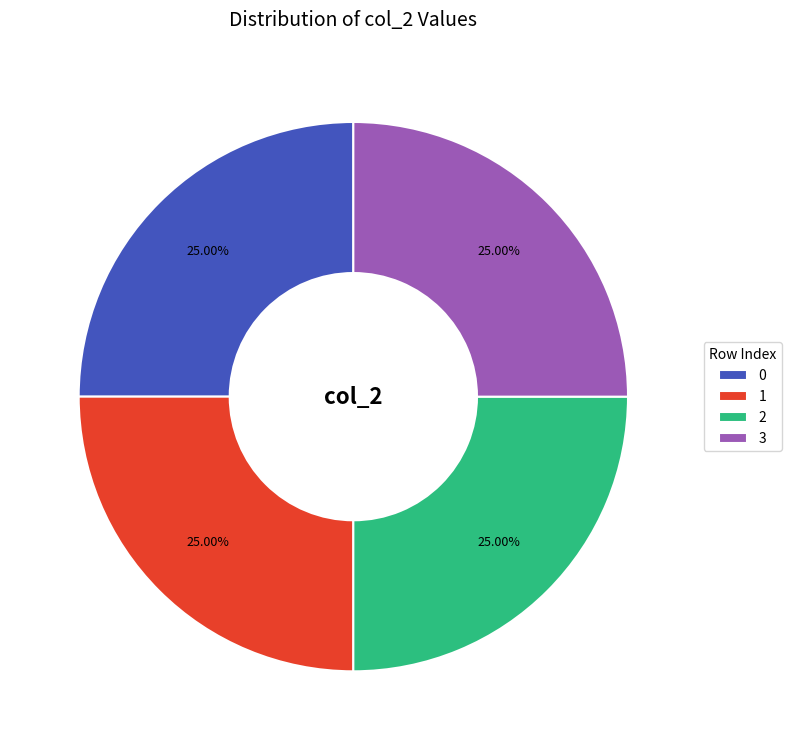

Approximately how many times larger is the value at 2 compared to 1?

1.0